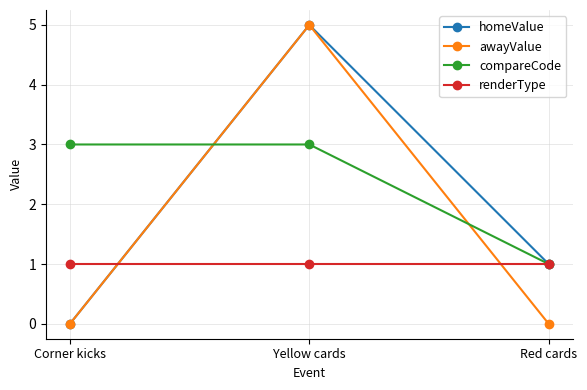

What is the sum of the compareCode values at Corner kicks and Yellow cards?

6